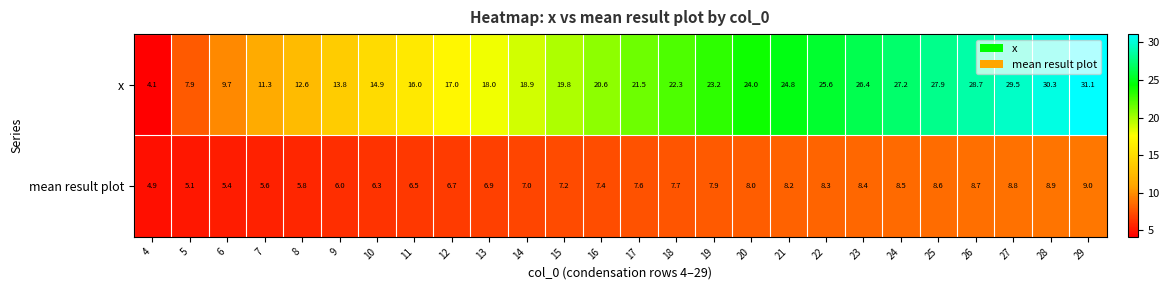

What is the sum of all x values?

527.1